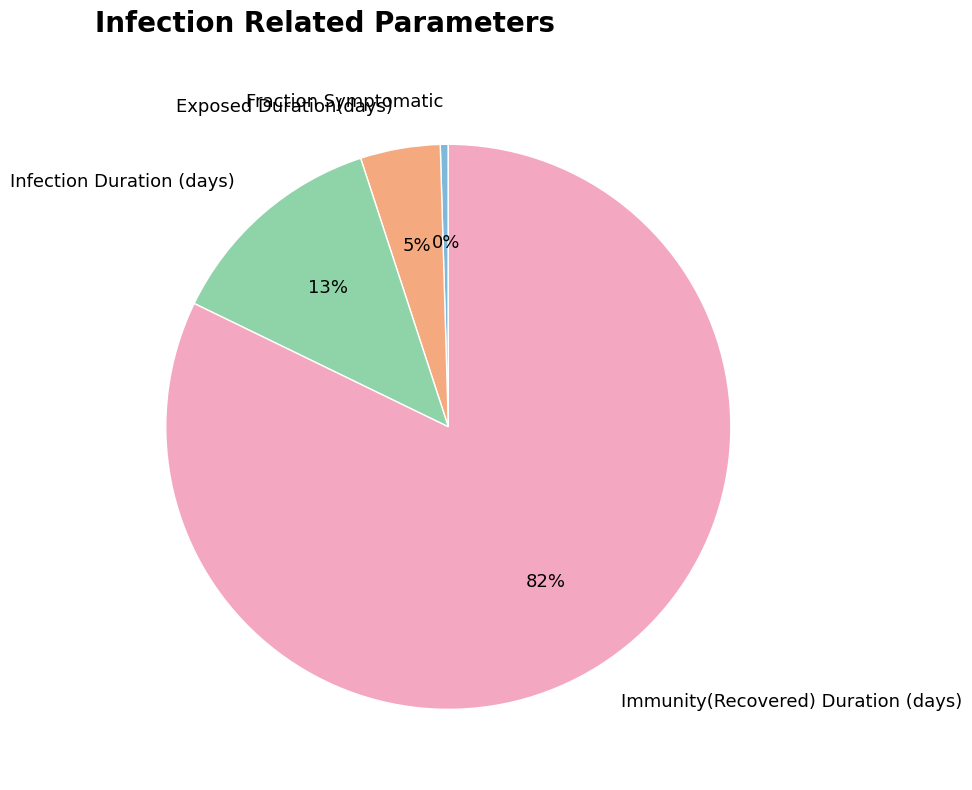

How many segments does this pie chart have?

4